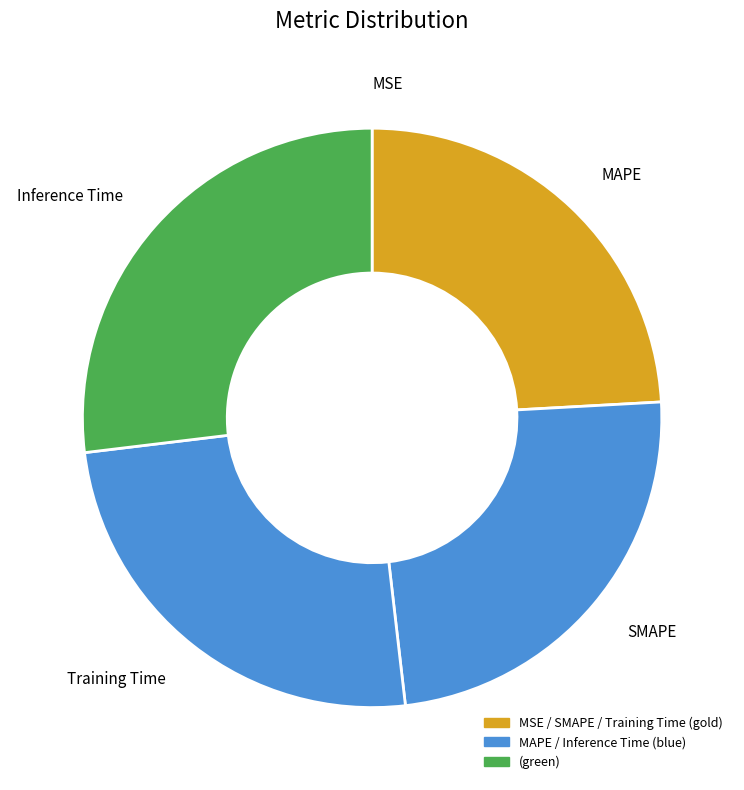

True or false: Inference Time accounts for 34% of the total.

False